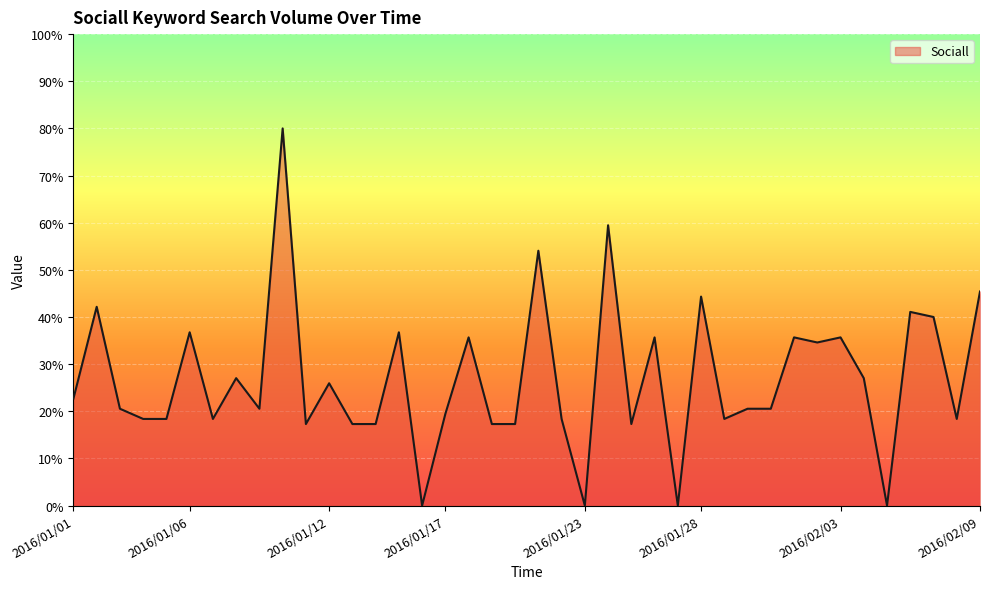

What is the greatest value displayed?

80.0